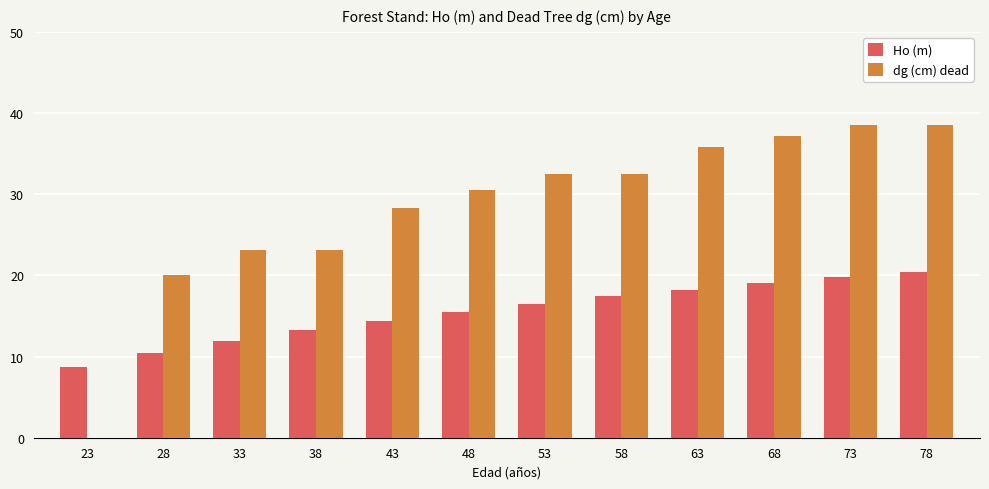

What is the sum of the Ho (m) values at 78 and 68?

39.5